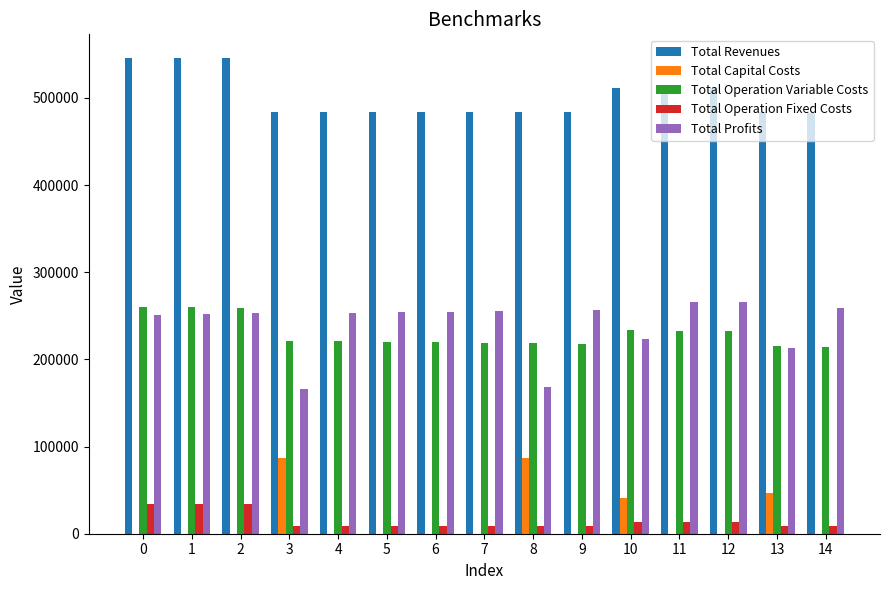

What is the greatest value displayed?

545750.6